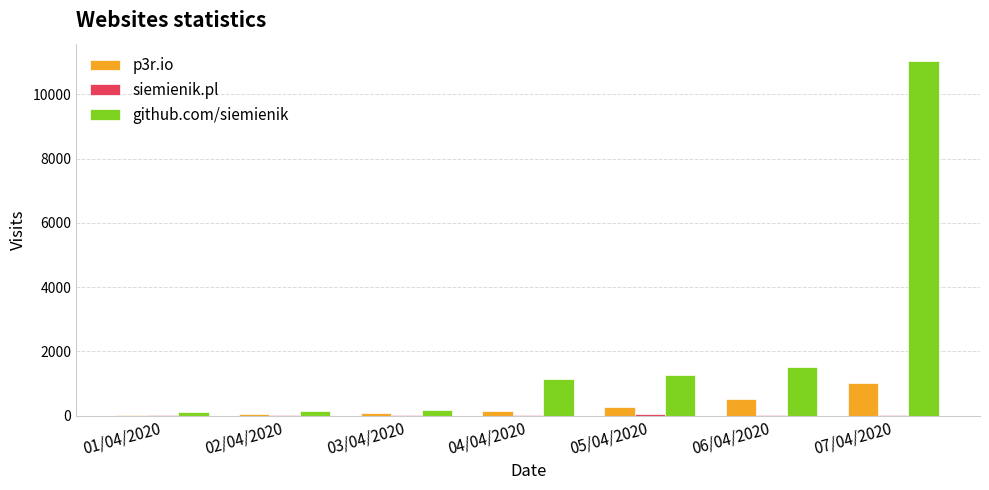

Is the value of github.com/siemienik at 03/04/2020 greater than the value of p3r.io at 02/04/2020?

Yes